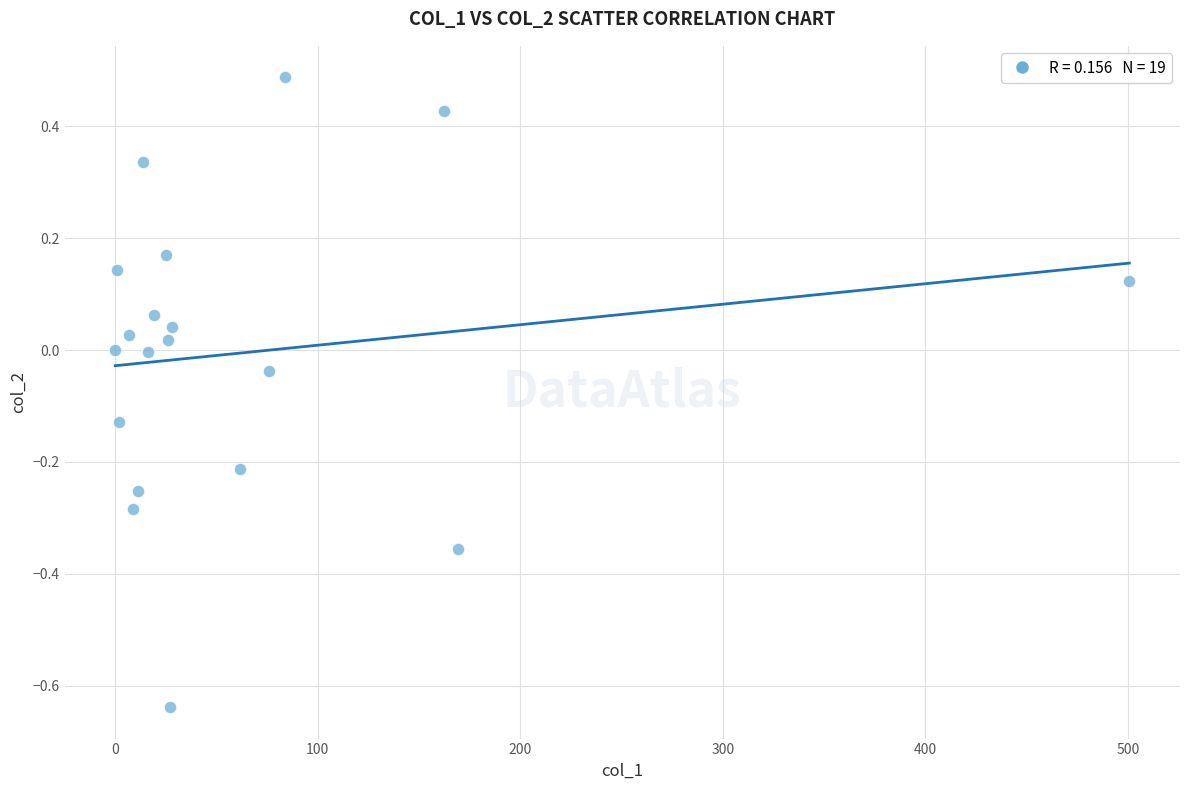

What is the range of Y values (max minus min)?

1.1